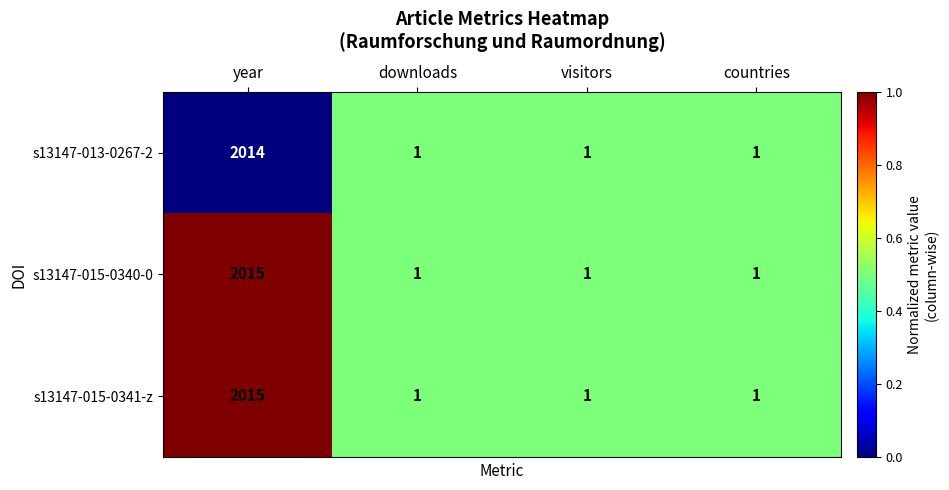

What is the difference between the s13147-015-0341-z values at visitors and year?

2014